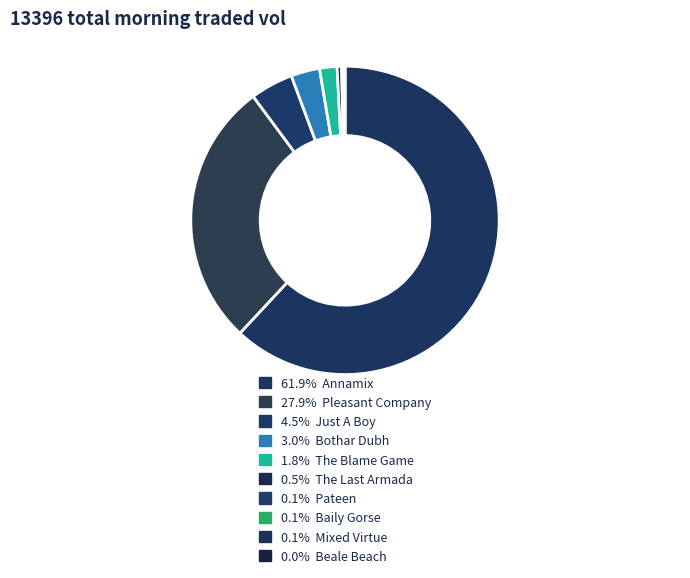

Is there a majority slice in this chart?

Yes